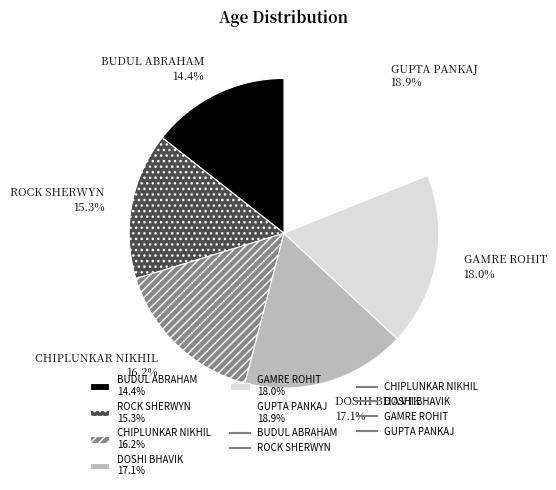

To the nearest percent, what is the combined percentage of ROCK SHERWYN and DOSHI BHAVIK?

32%